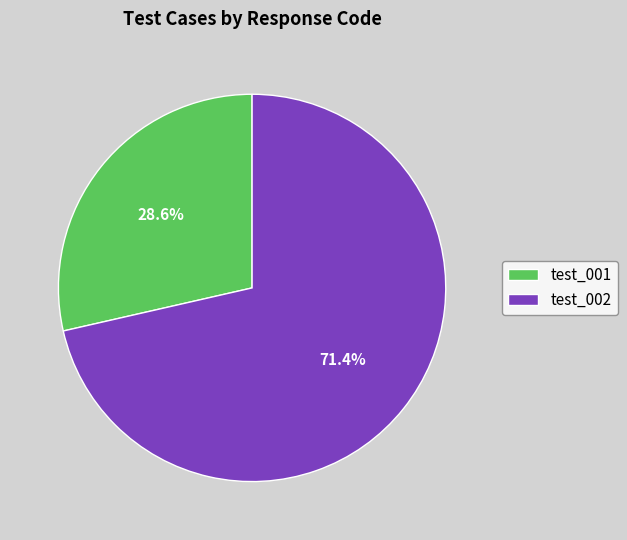

Rank the categories by value from lowest to highest.

test_001, test_002